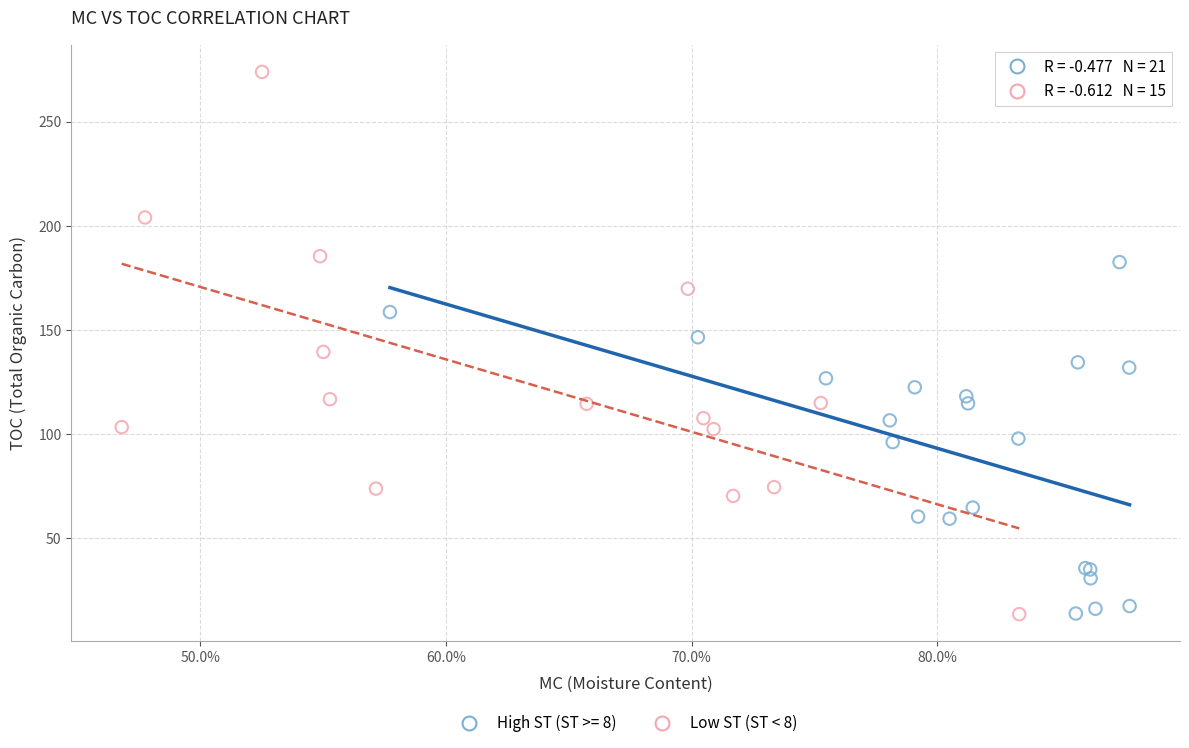

Which series contains the highest Y value?

Low ST (ST < 8)